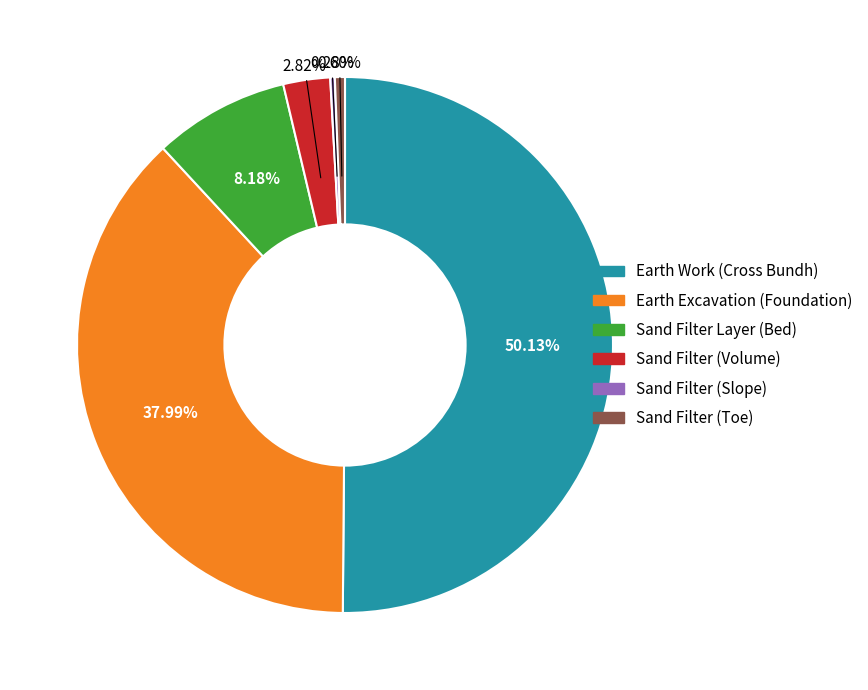

Do Sand Filter (Toe) and Sand Filter (Volume) together represent more than half of the pie?

No